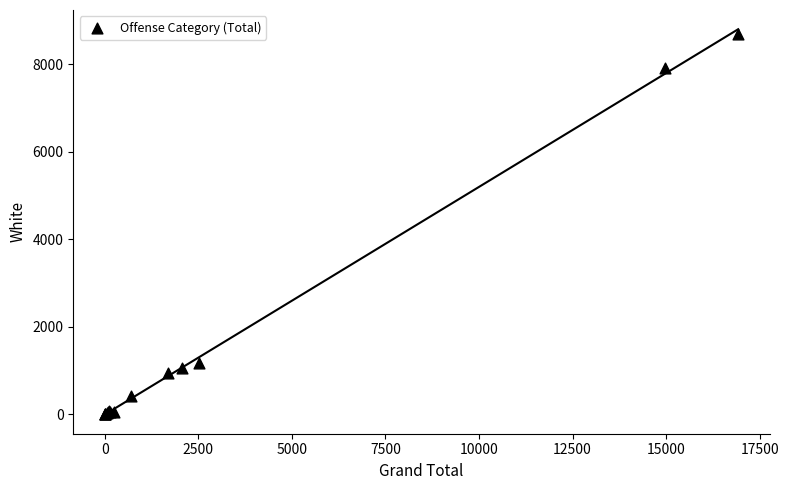

What Y value in the scatter plot is closest to 4343?

1172